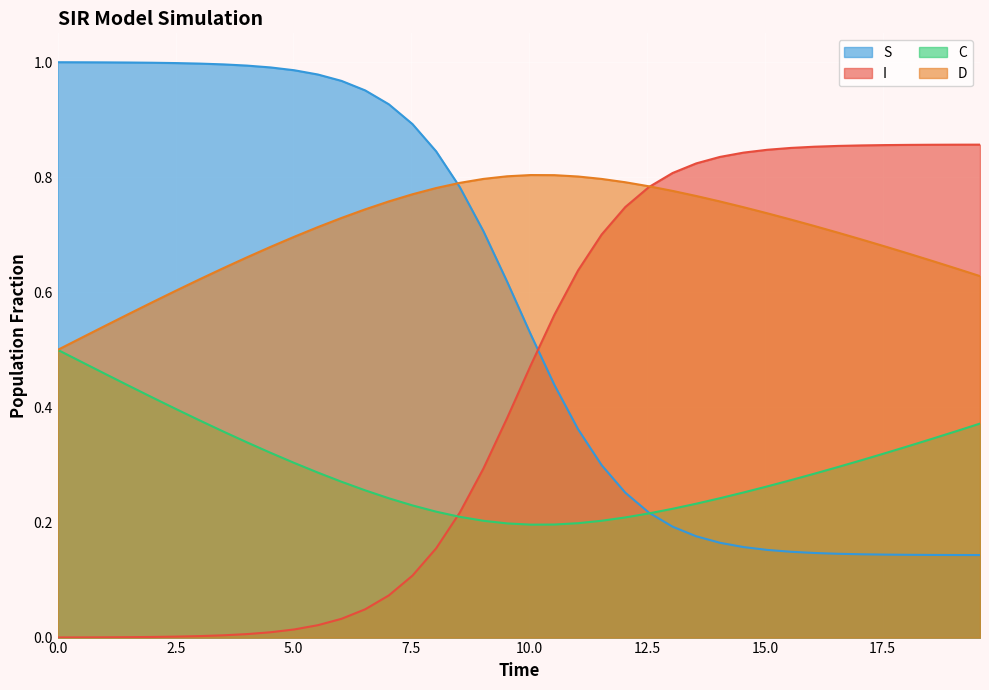

Which series ends up on top after the final intersection of S and I?

I